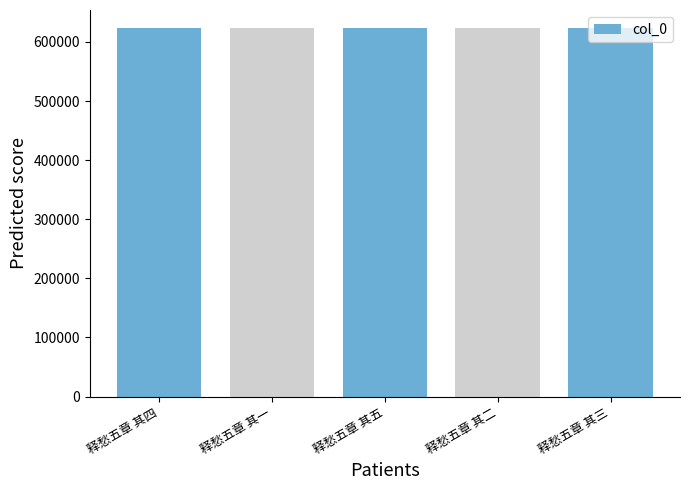

Is it true that the value at 释愁五章 其五 is 622808?

True